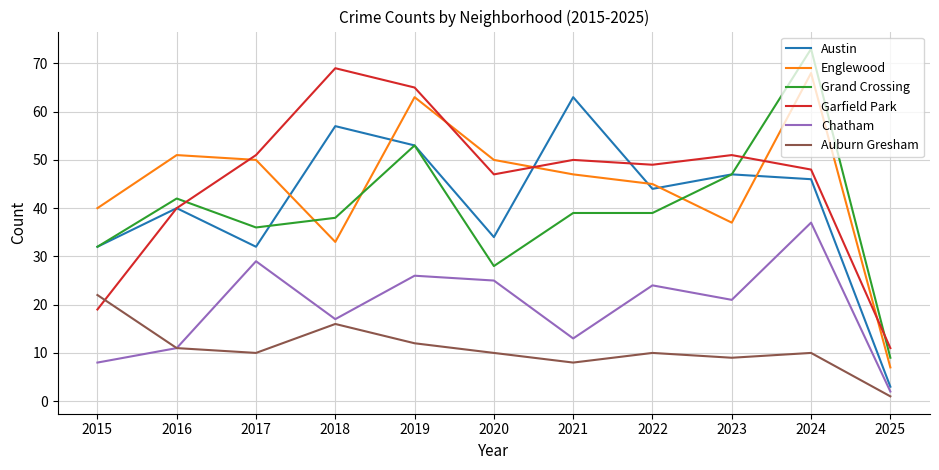

Where is the first local minimum for Englewood?

2018